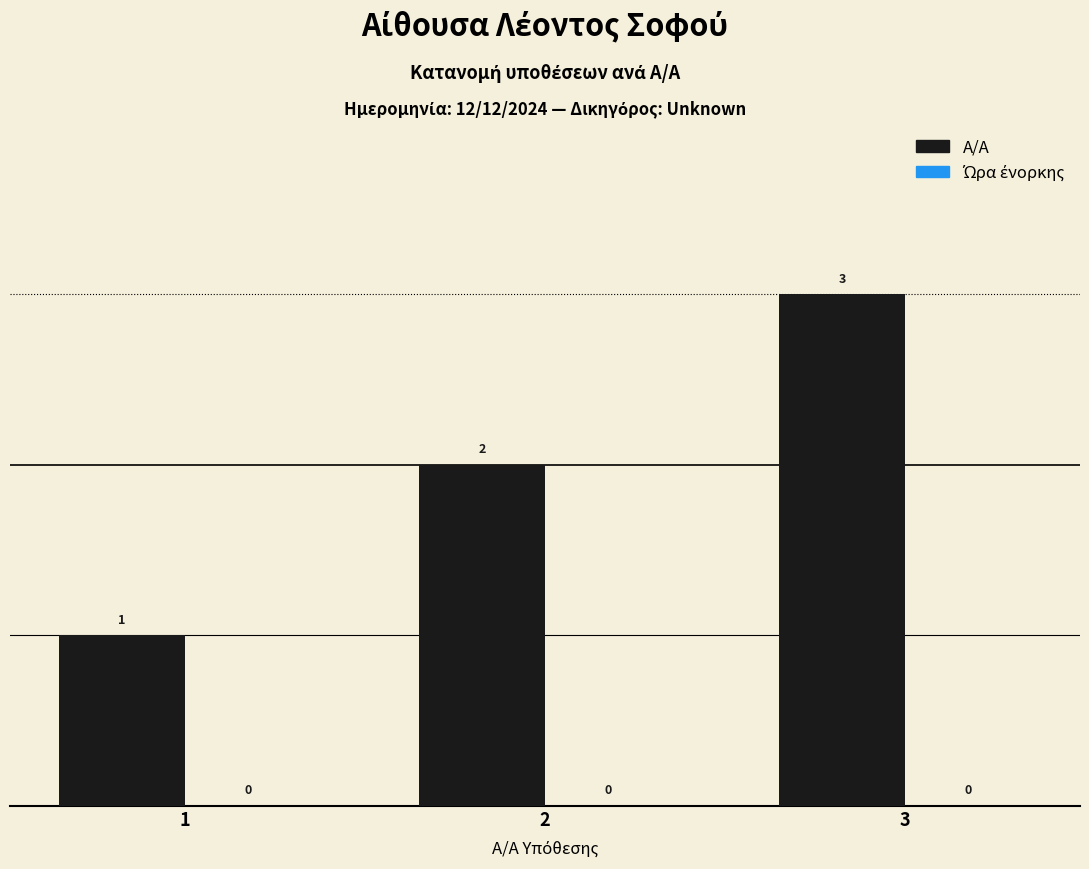

What is the greatest value displayed?

3